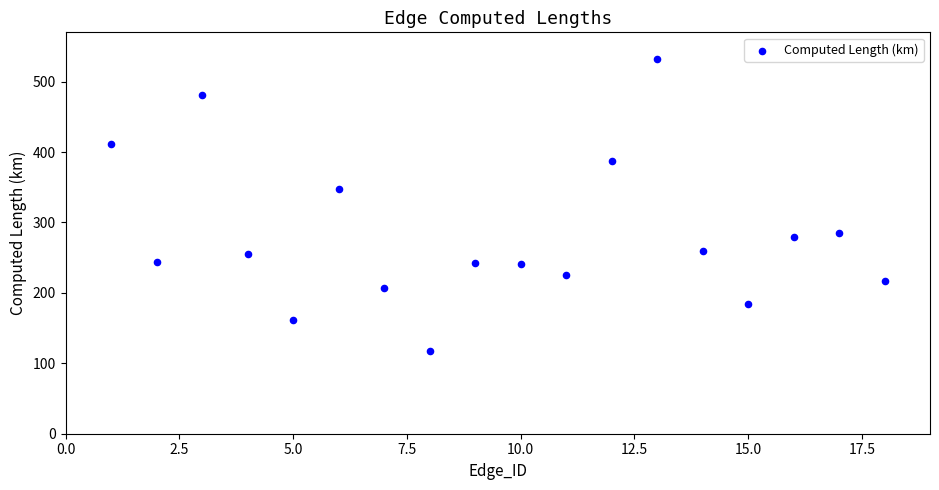

What is the range of Y values (max minus min)?

413.8